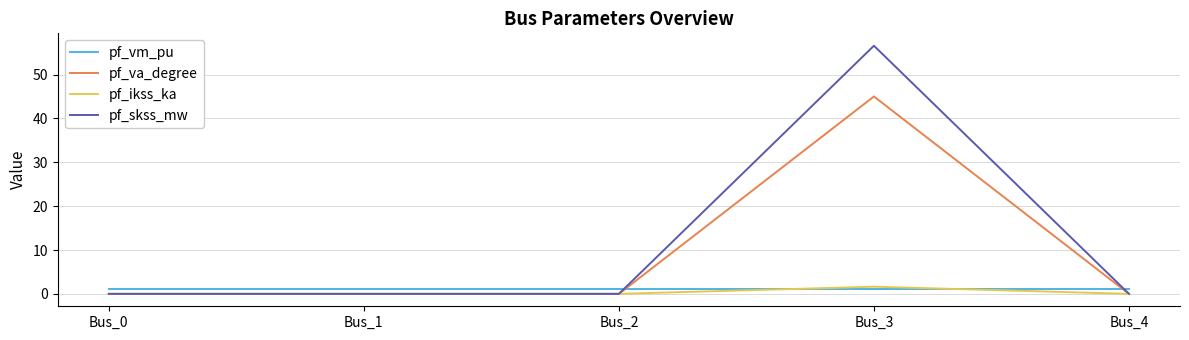

Is the value of pf_skss_mw at Bus_4 greater than the value of pf_ikss_ka at Bus_3?

No